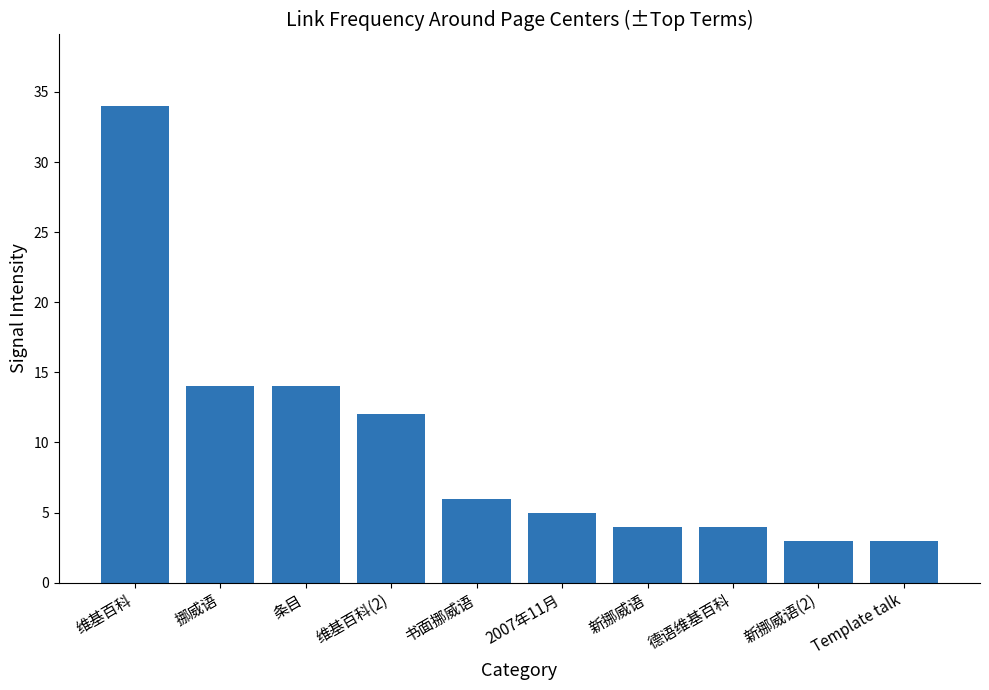

What is the greatest value displayed?

34